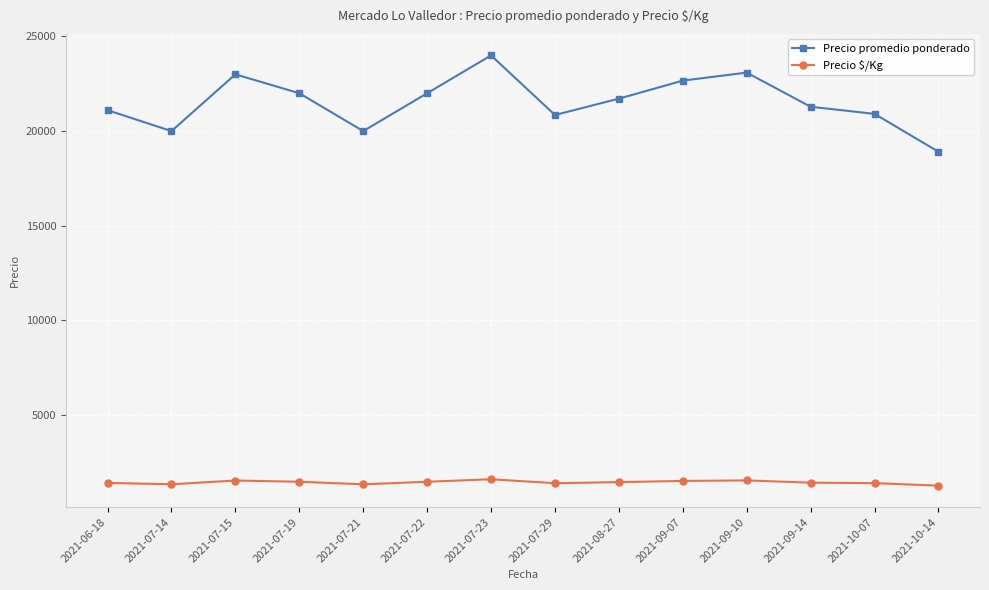

The value of Precio promedio ponderado at 2021-09-14 is 13069. True or false?

False